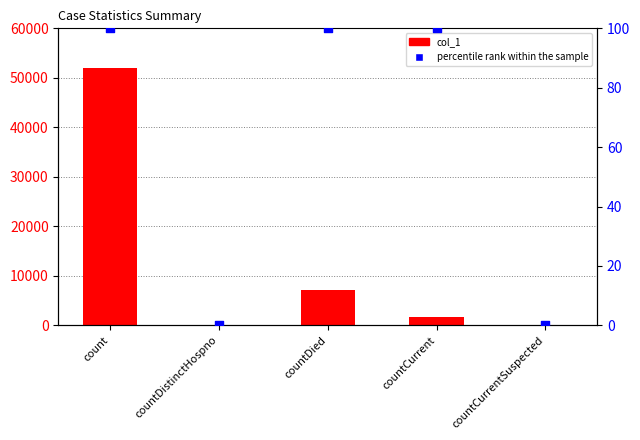

What are all the series names shown in the legend?

col_1, percentile rank within the sample